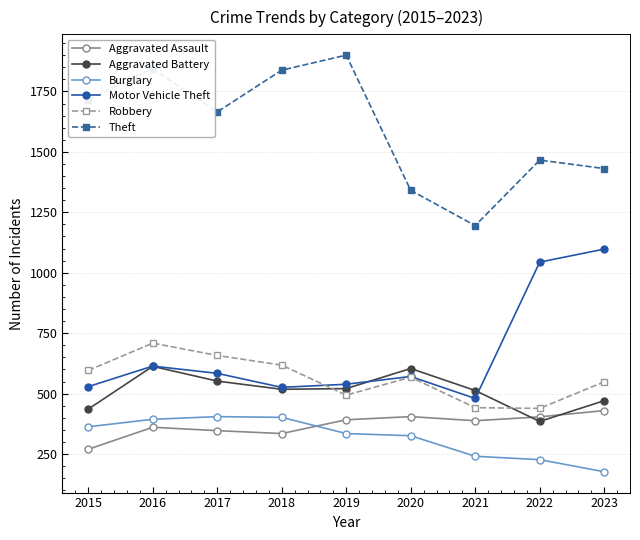

True or false: Burglary and Aggravated Battery cross at least once.

False